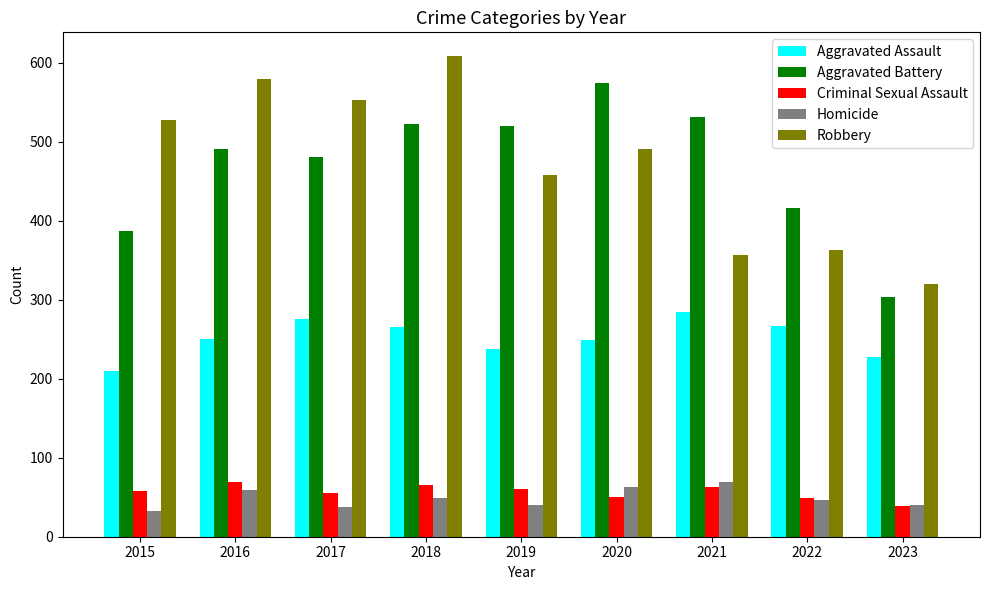

What is the minimum value shown in the chart?

32